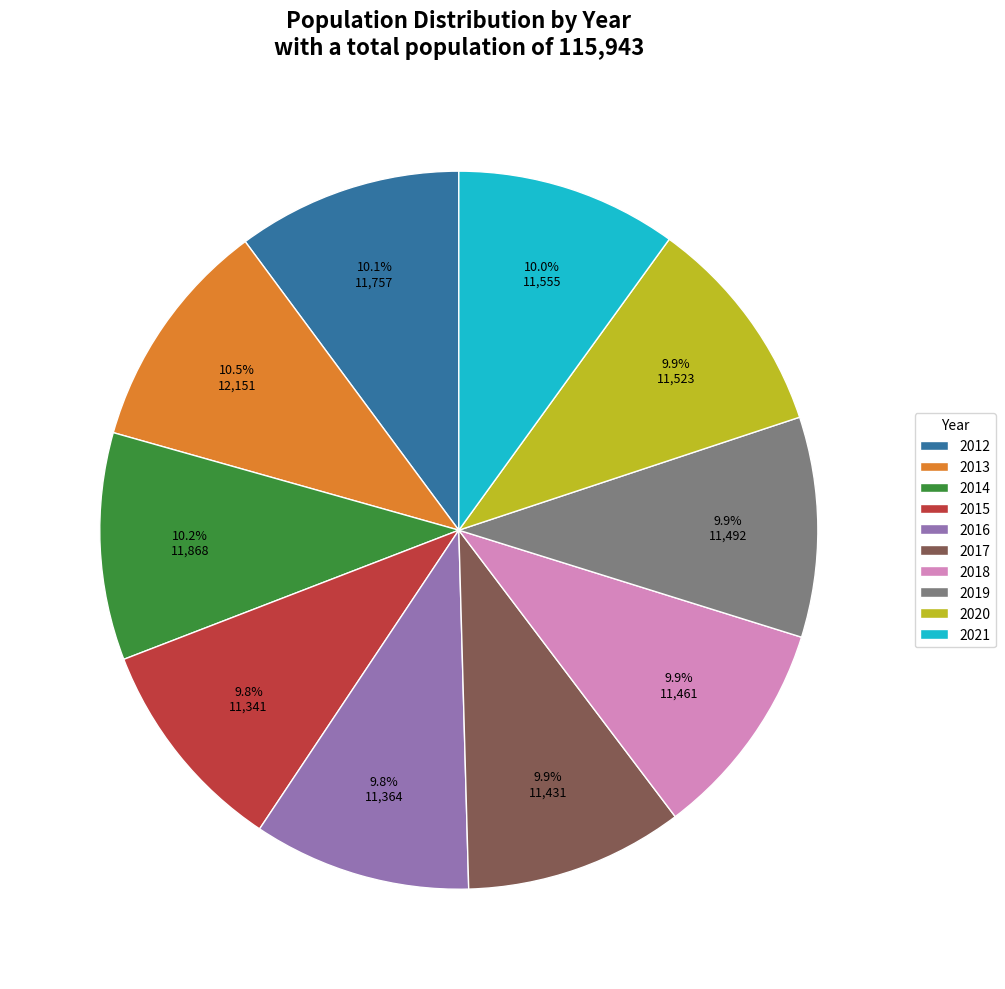

Does 2015 account for over 50% of the chart?

No